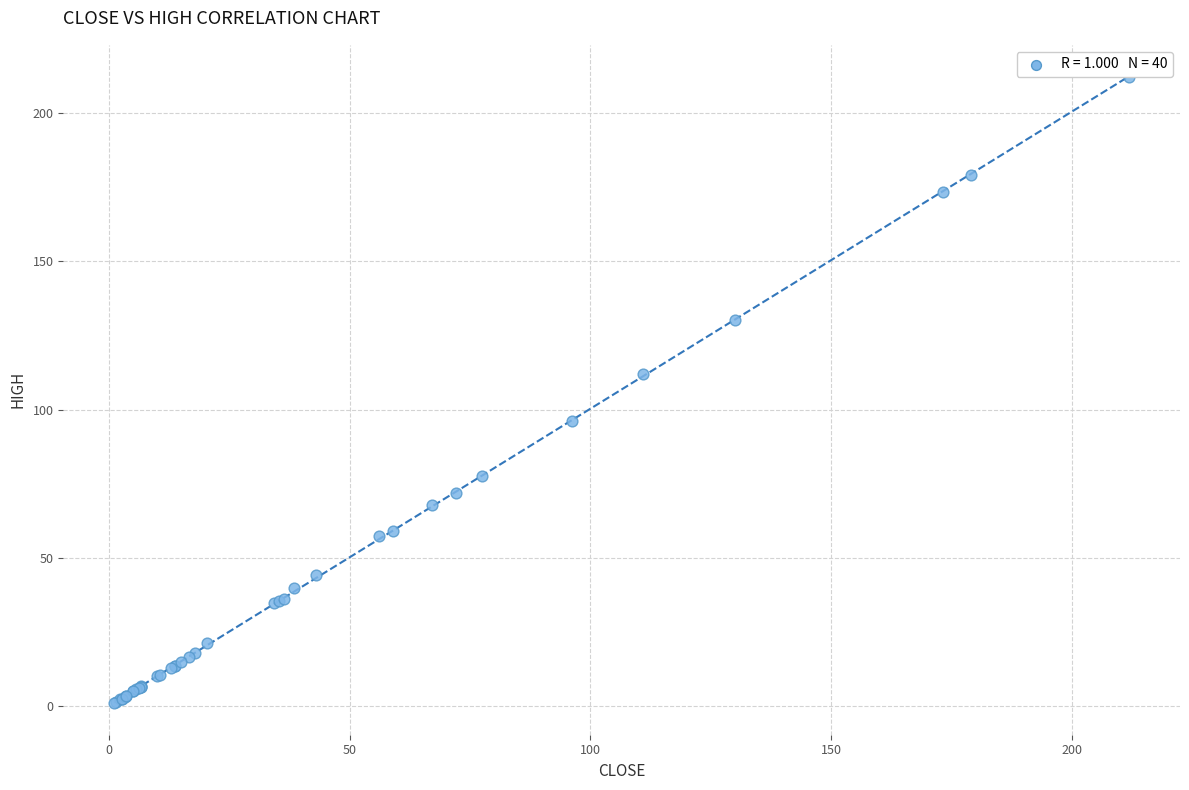

What Y value in the scatter plot is closest to 106?

112.0